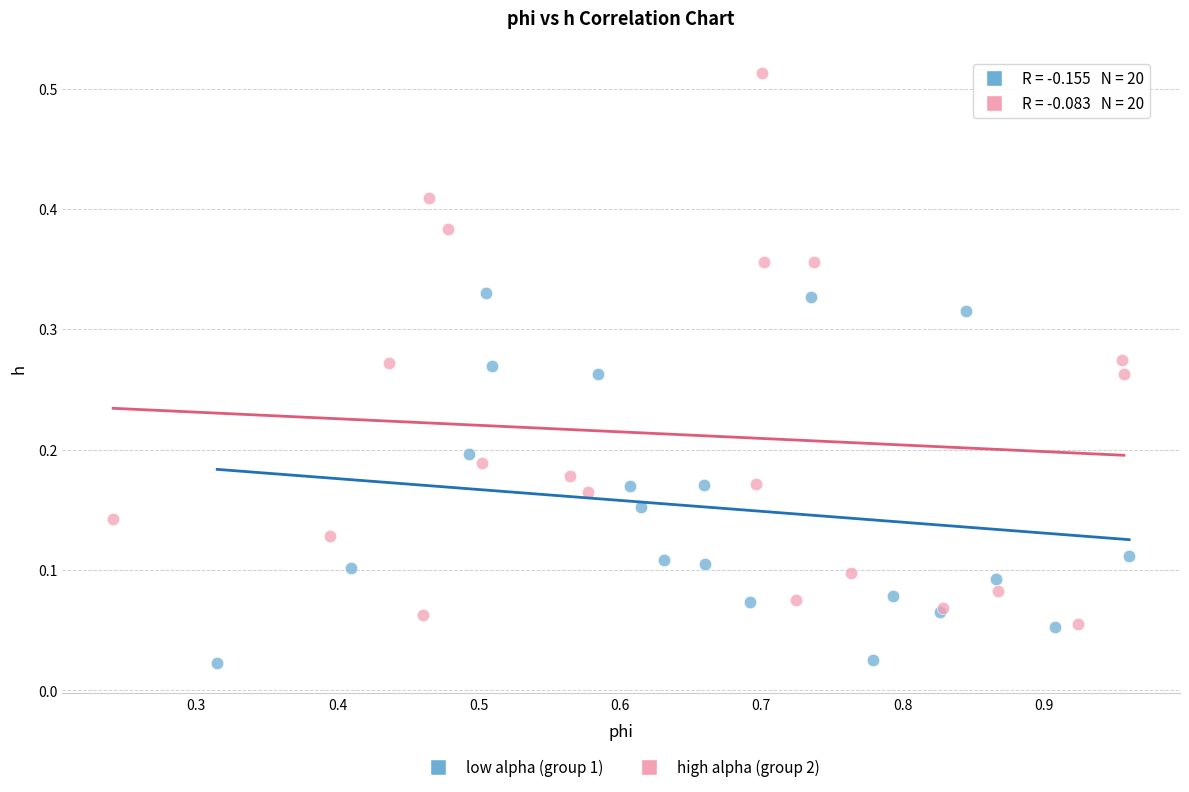

Which series contains the lowest Y value?

low alpha (group 1)